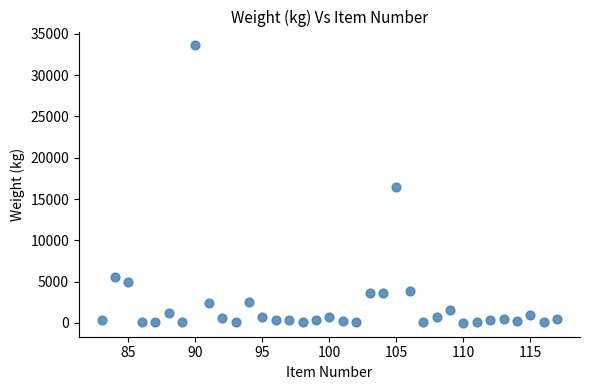

What is the range of X values (max minus min)?

34